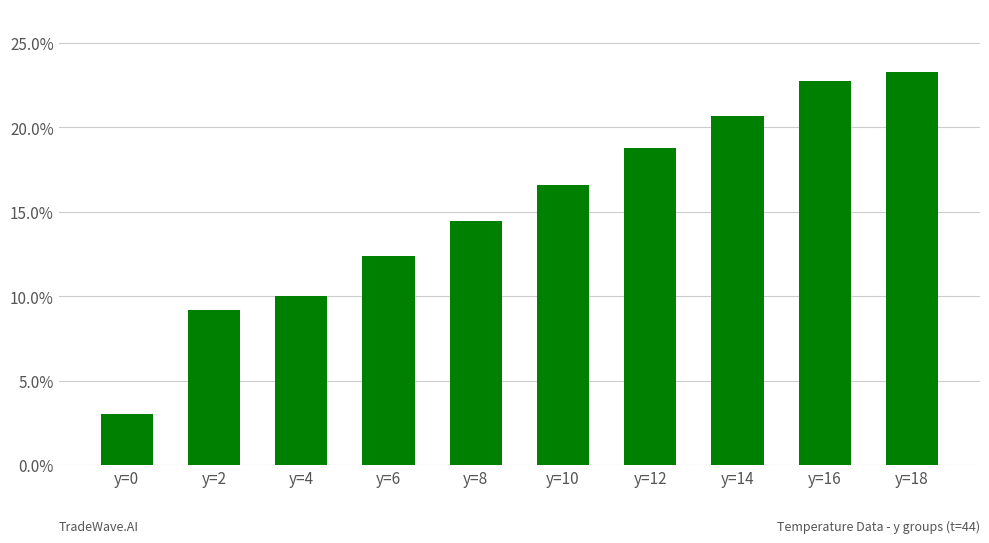

What is the value of the 4th bar from the left?

12.4